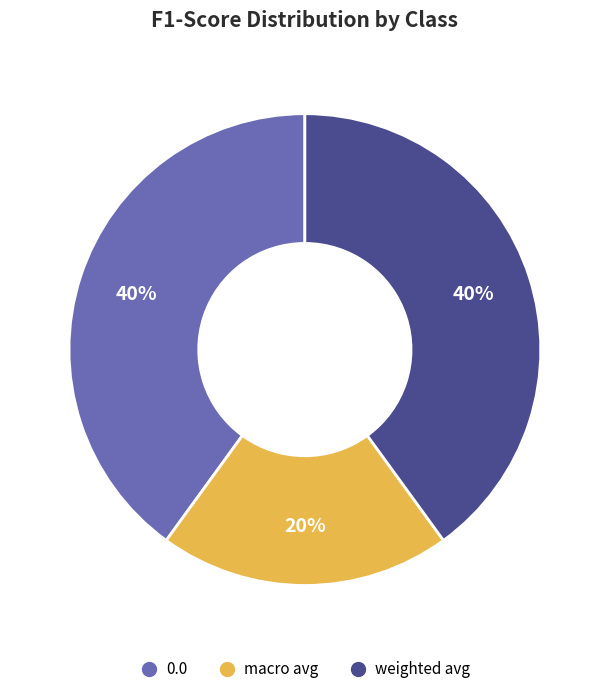

Which slice is the smallest?

macro avg